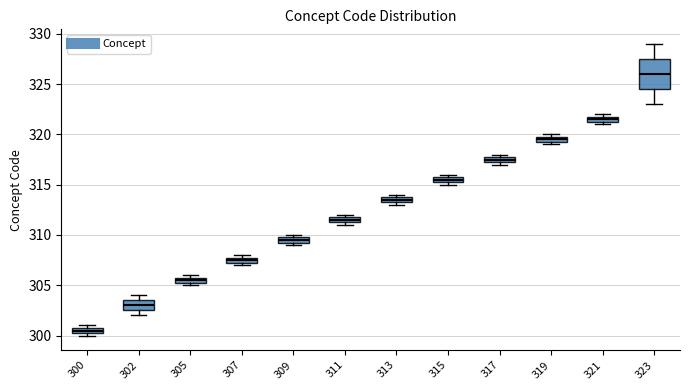

Where is the upper edge of the box at x = 307 on the y-axis? The values are not printed on the chart, so give them approximately, as read against the axis.

308.0